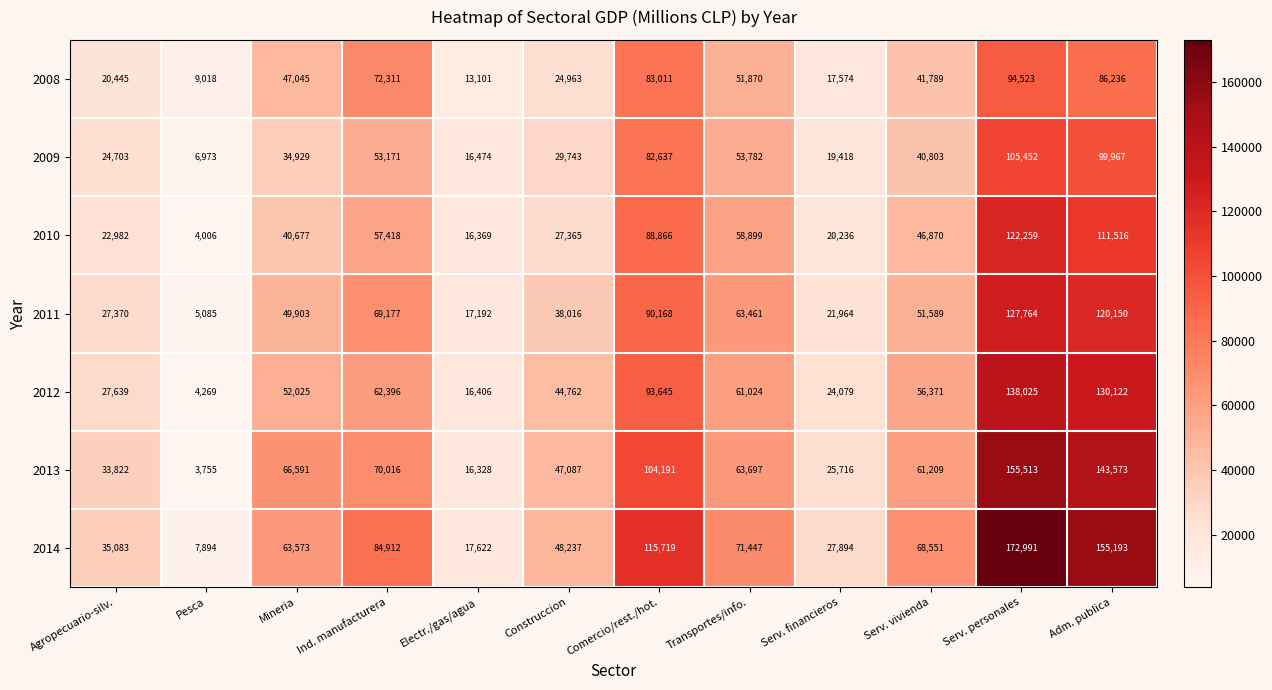

What is the difference between the maximum and second lowest values in the 2009 series?

88978